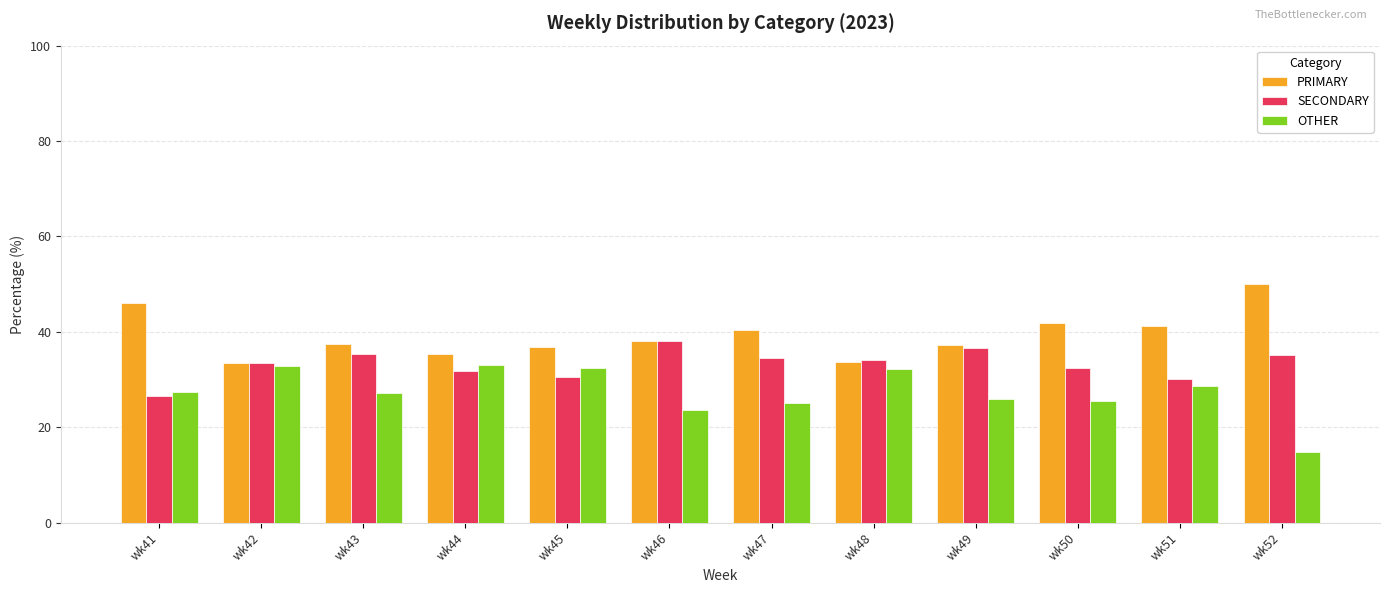

Which category has the highest value in the PRIMARY series?

wk52